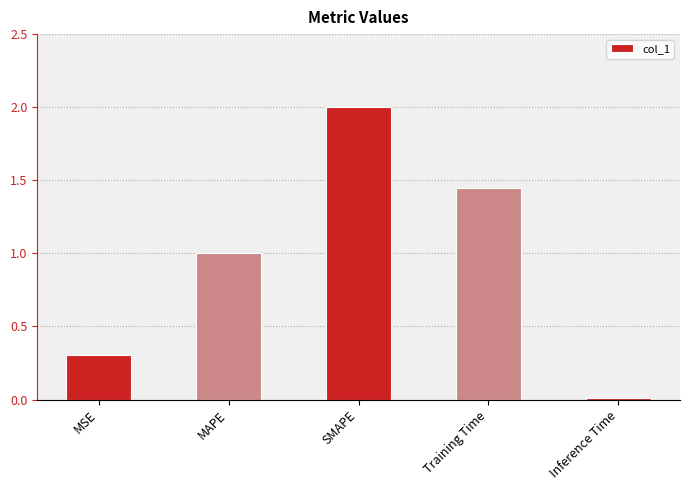

What is the label of the 4th bar from the left?

Training Time